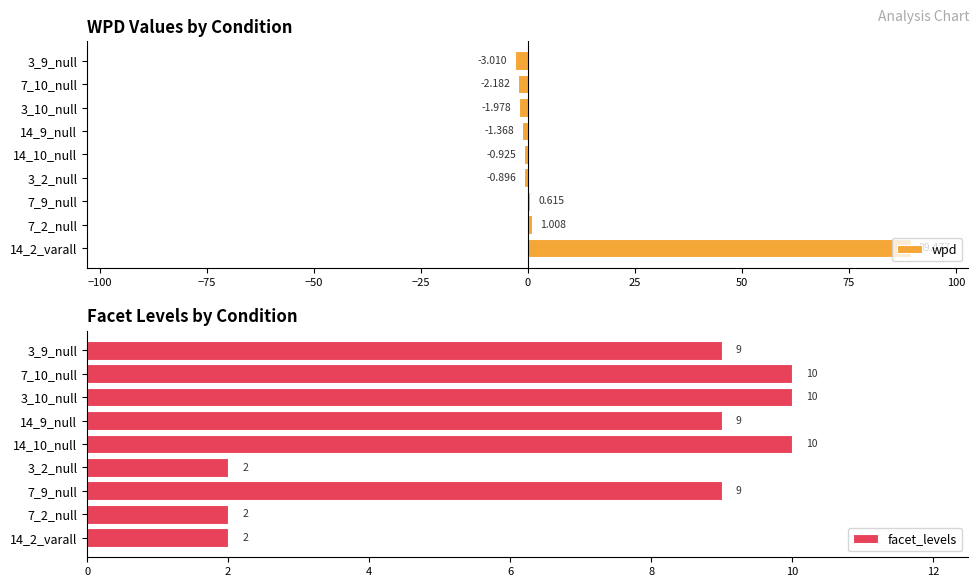

Reading right to left, what are all the values shown in this chart?

wpd: -3.0	-2.2	-2.0	-1.4	-0.9	-0.9	0.6	1.0	89.5
facet_levels: 9.0	10.0	10.0	9.0	10.0	2.0	9.0	2.0	2.0